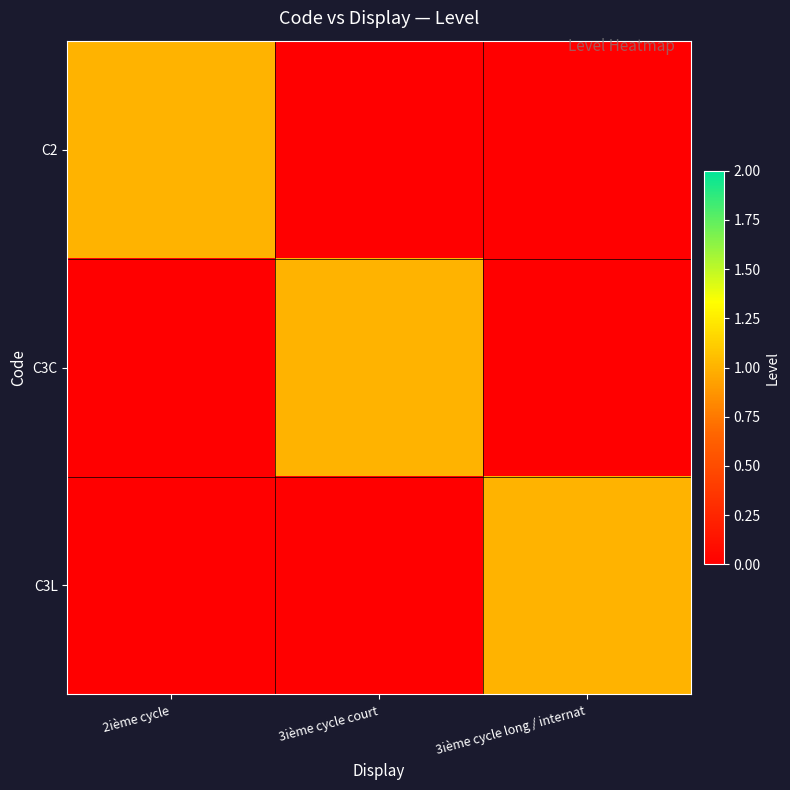

List the series in order of their peak value, highest first.

C2, C3C, C3L